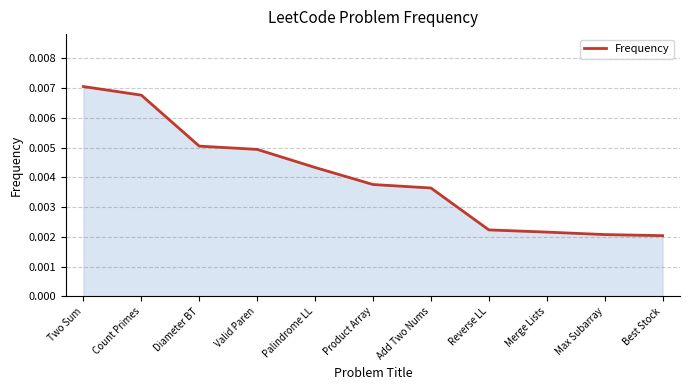

Which has a higher value, Palindrome LL or Diameter BT?

Diameter BT